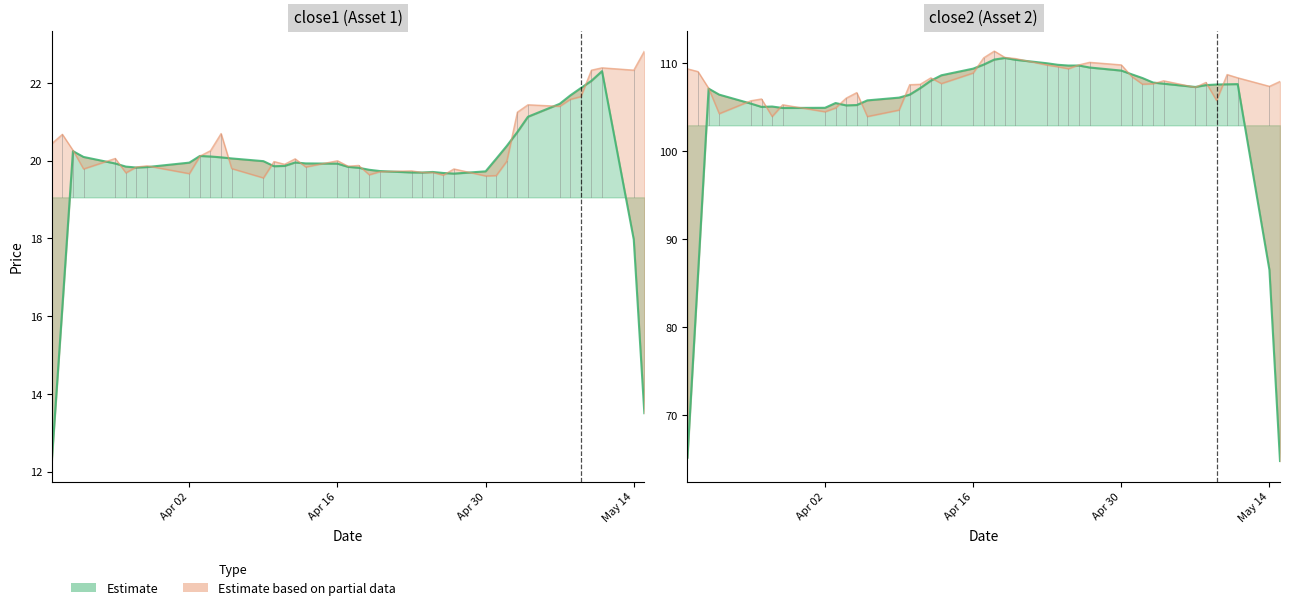

Is the value of close2 at 32 greater than the value of close1 at 13?

Yes